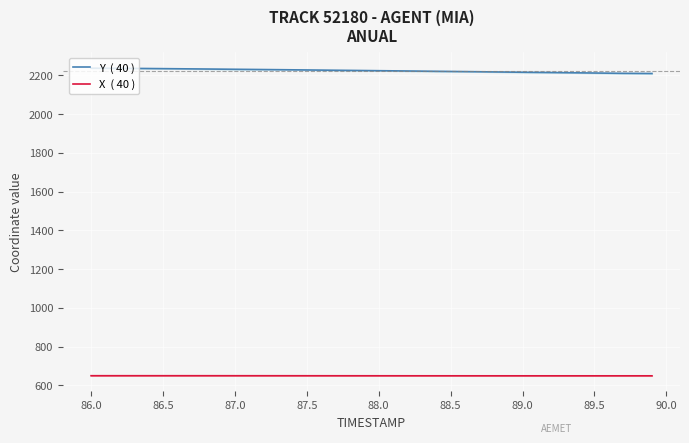

The value of X  ( 40 ) at 90.0 is 860.2. True or false?

False